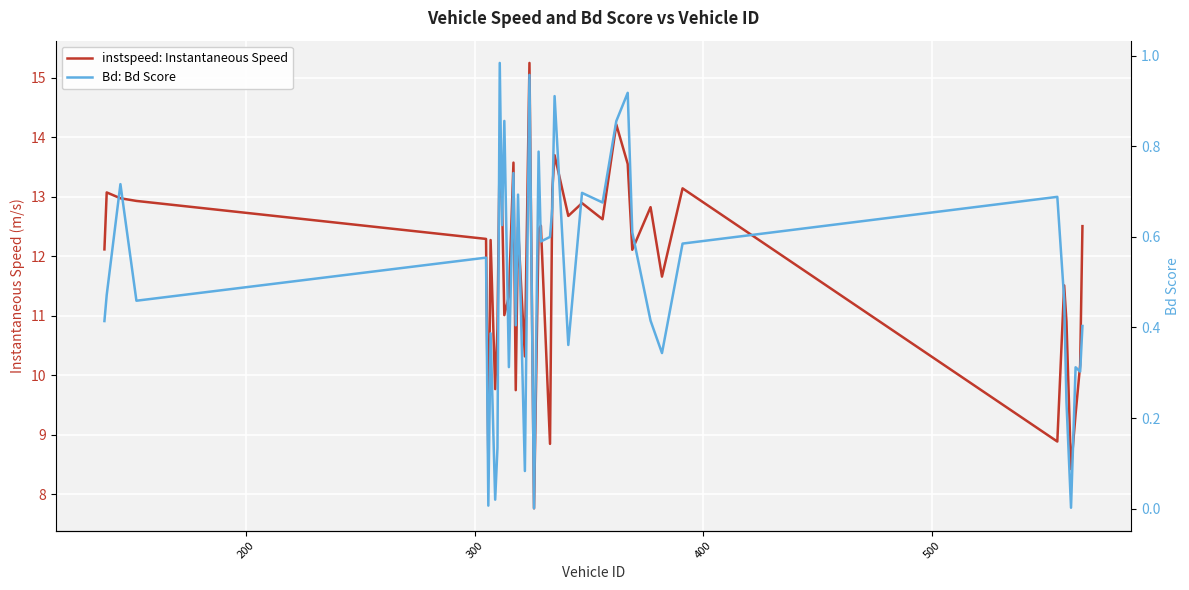

True or false: instspeed: Instantaneous Speed has more than 1 interior local peaks.

True